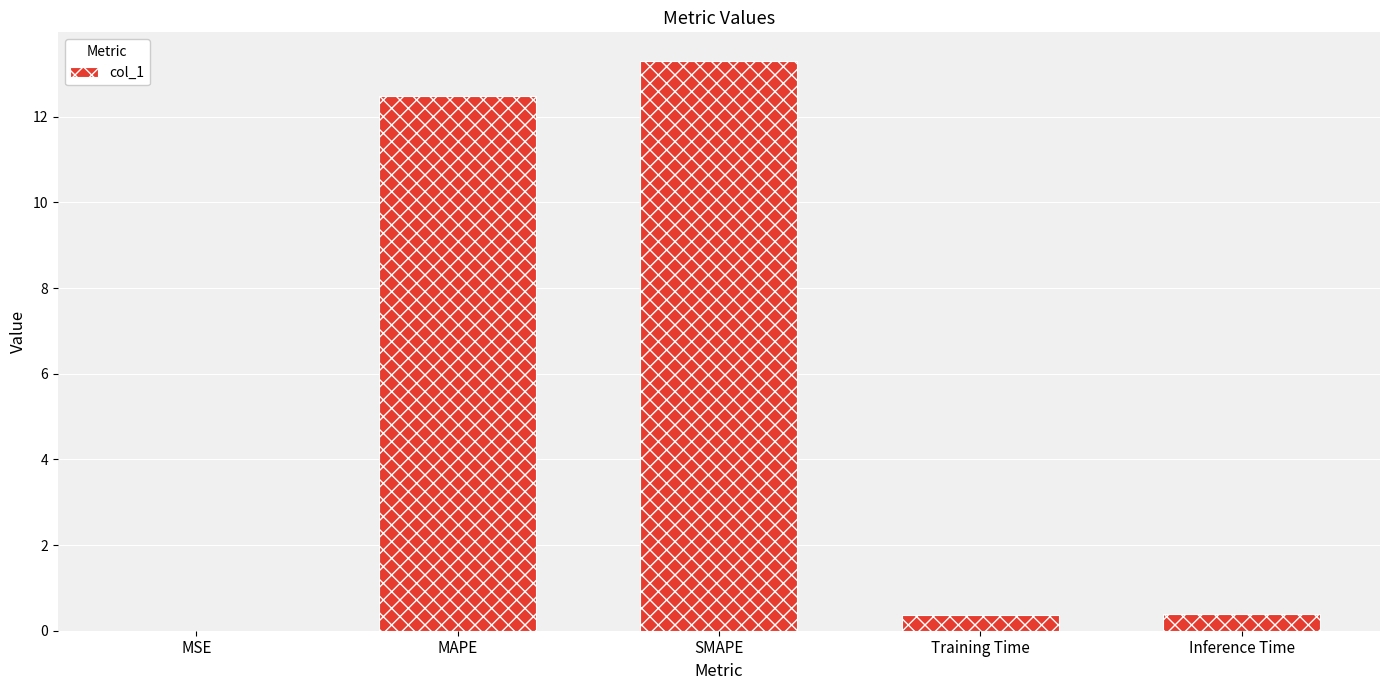

What is the sum of all values?

26.5